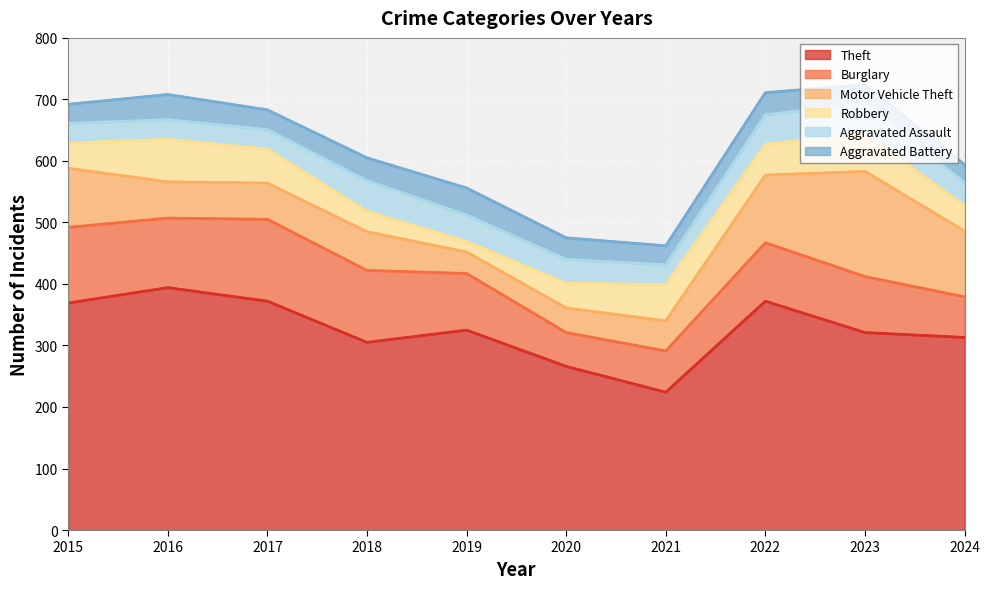

Which series ends up on top after the final intersection of Robbery and Aggravated Battery?

Robbery